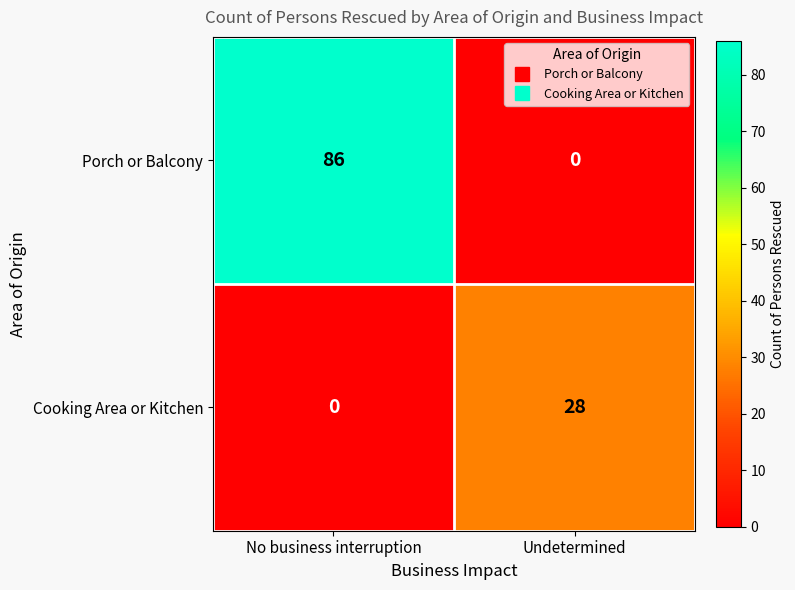

At No business interruption, list the series in order from largest to smallest.

Porch or Balcony, Cooking Area or Kitchen